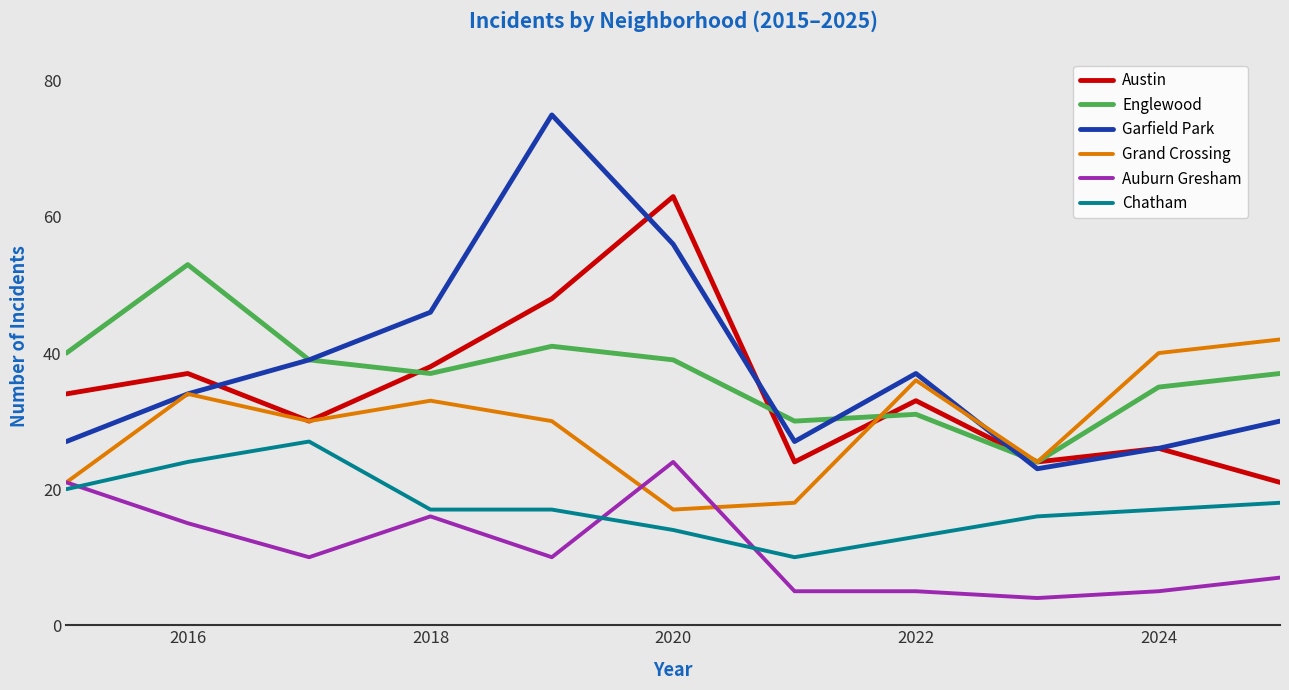

What is the greatest value displayed?

75